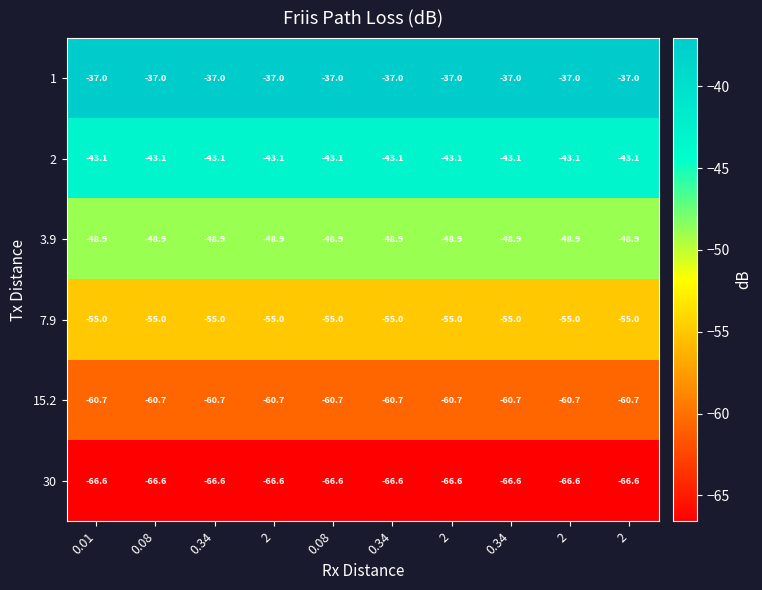

How many categories are shown in the chart?

10